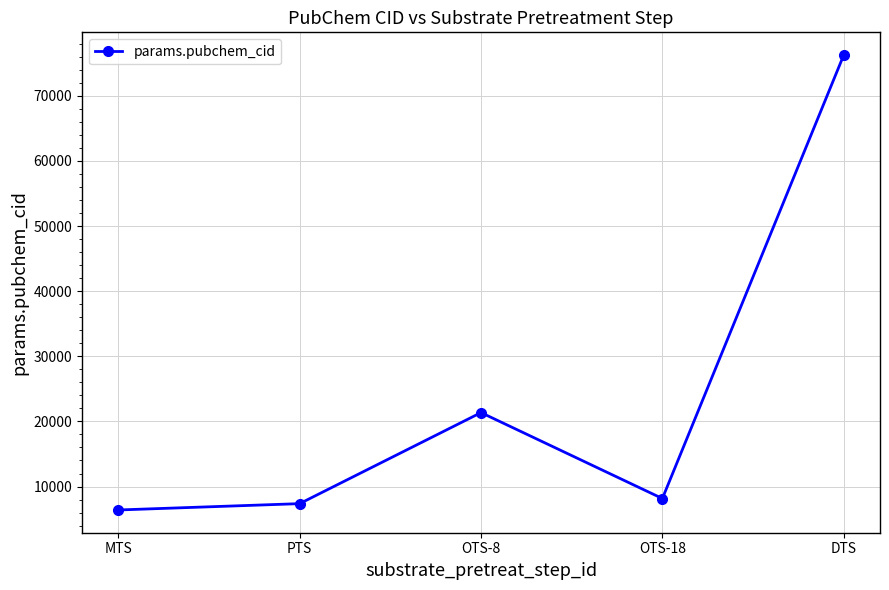

At which label does the data first exceed 8157?

OTS-8